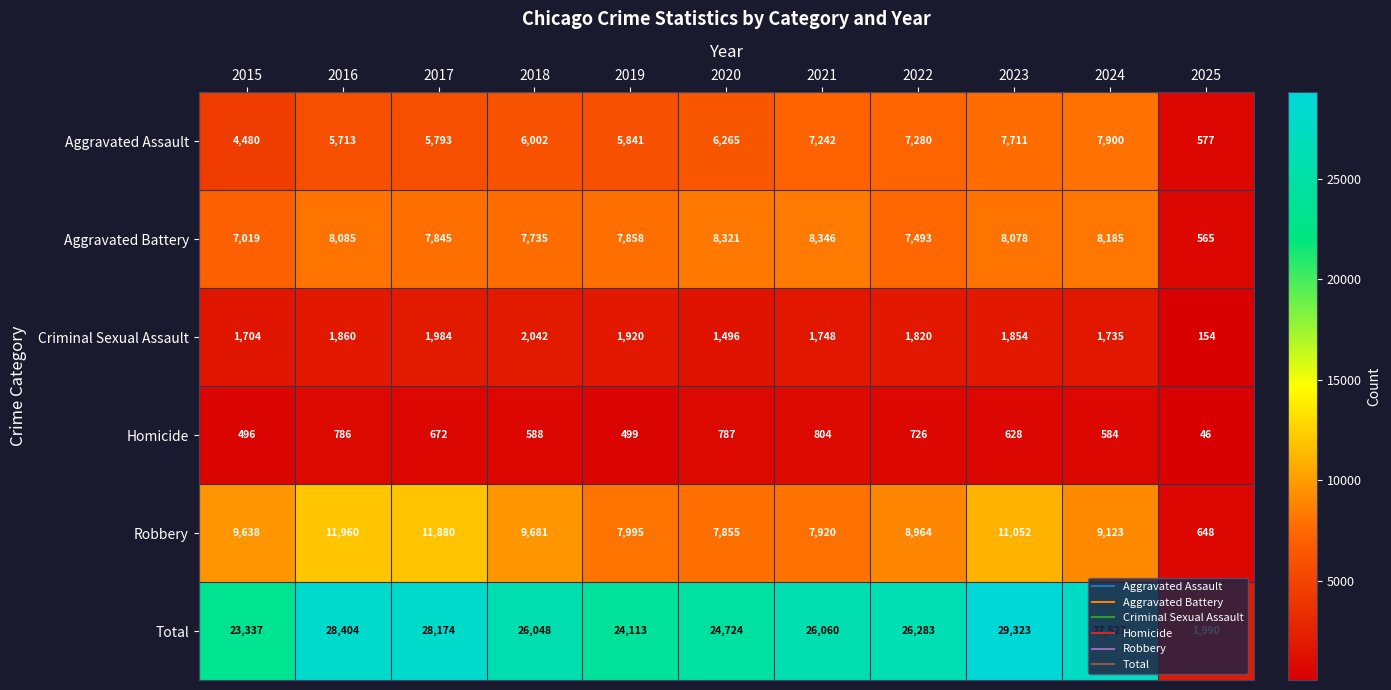

How many distinct data groups are displayed?

6